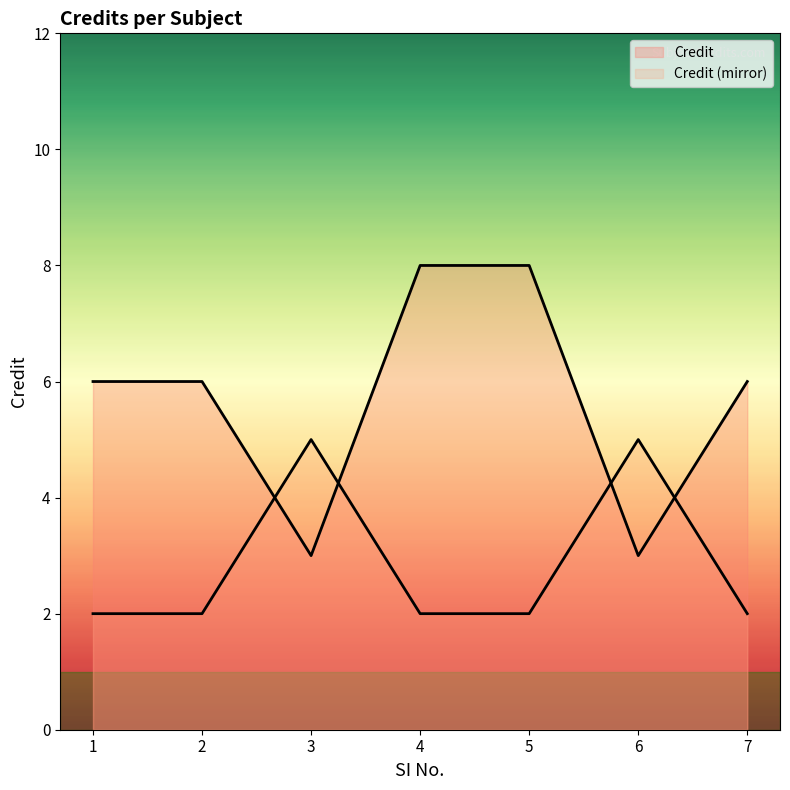

True or false: there are more than 2 points higher than both neighbors.

False